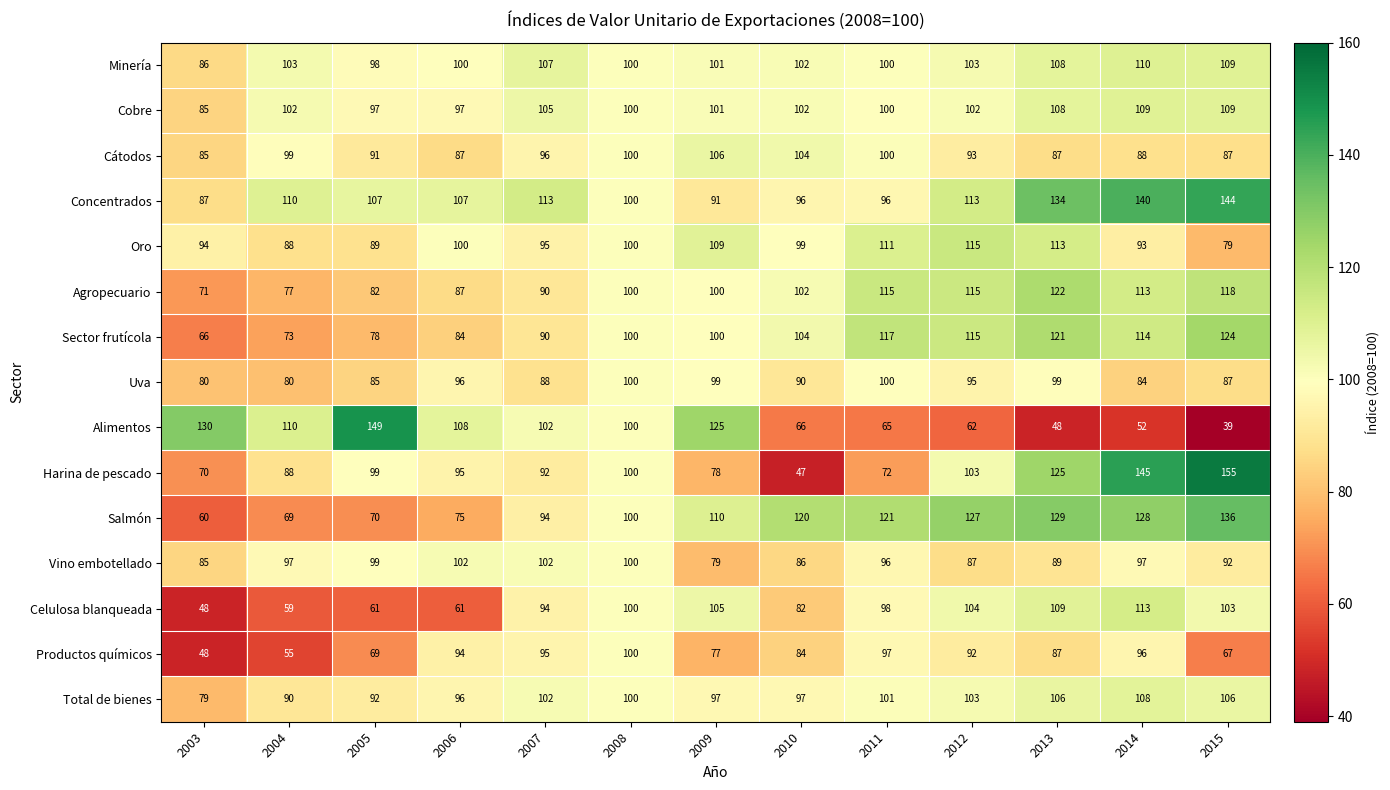

At which label is Vino embotellado closest to 90?

2013